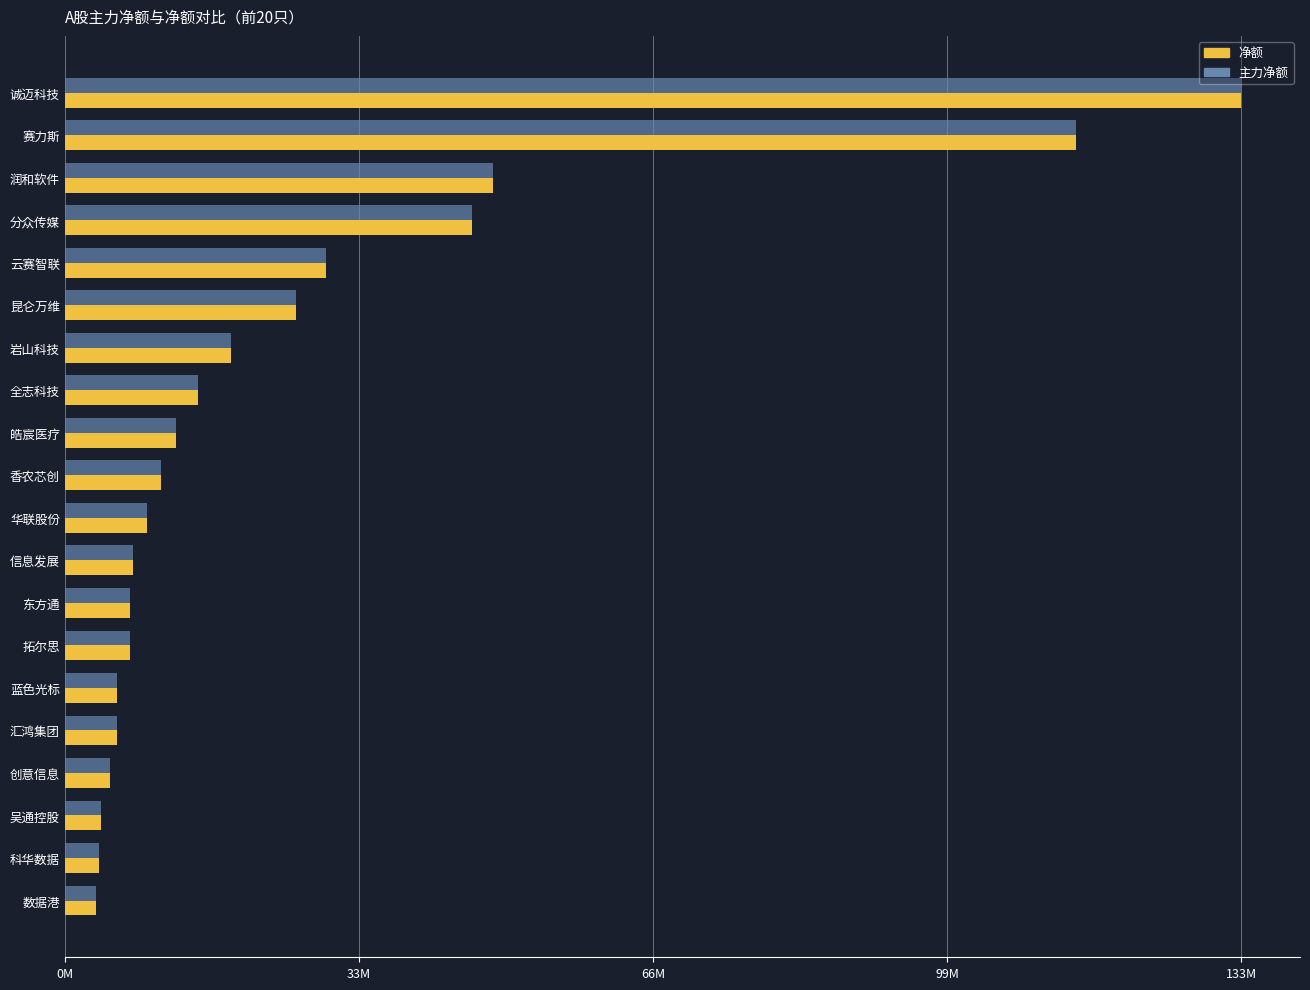

Where is 净额 nearest to the value 68360324?

润和软件